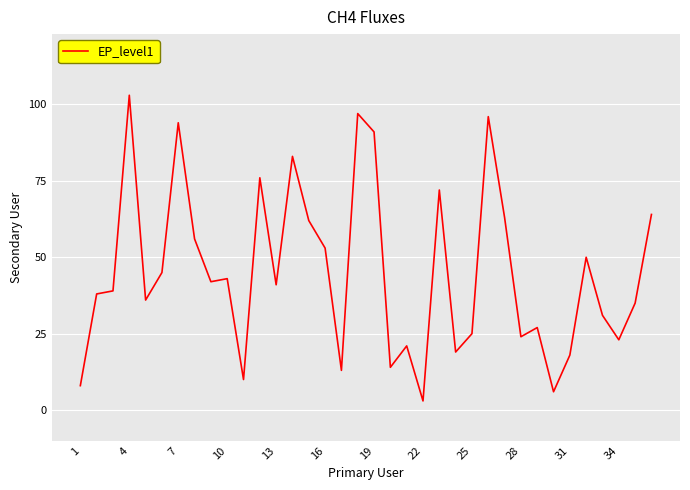

How many lines are shown in the chart?

1